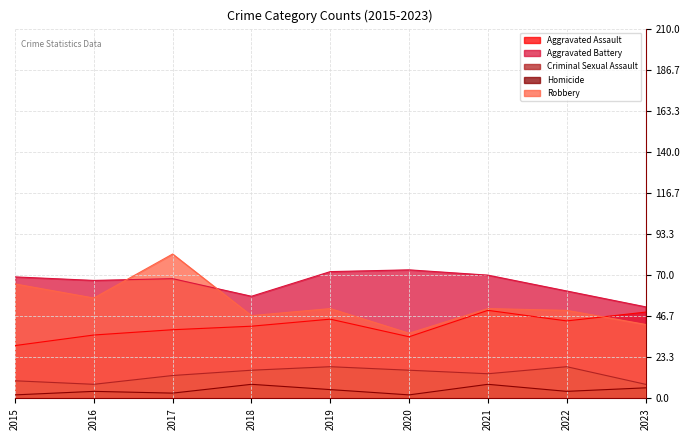

Rank the series at 2017 from highest to lowest value.

Robbery, Aggravated Battery, Aggravated Assault, Criminal Sexual Assault, Homicide